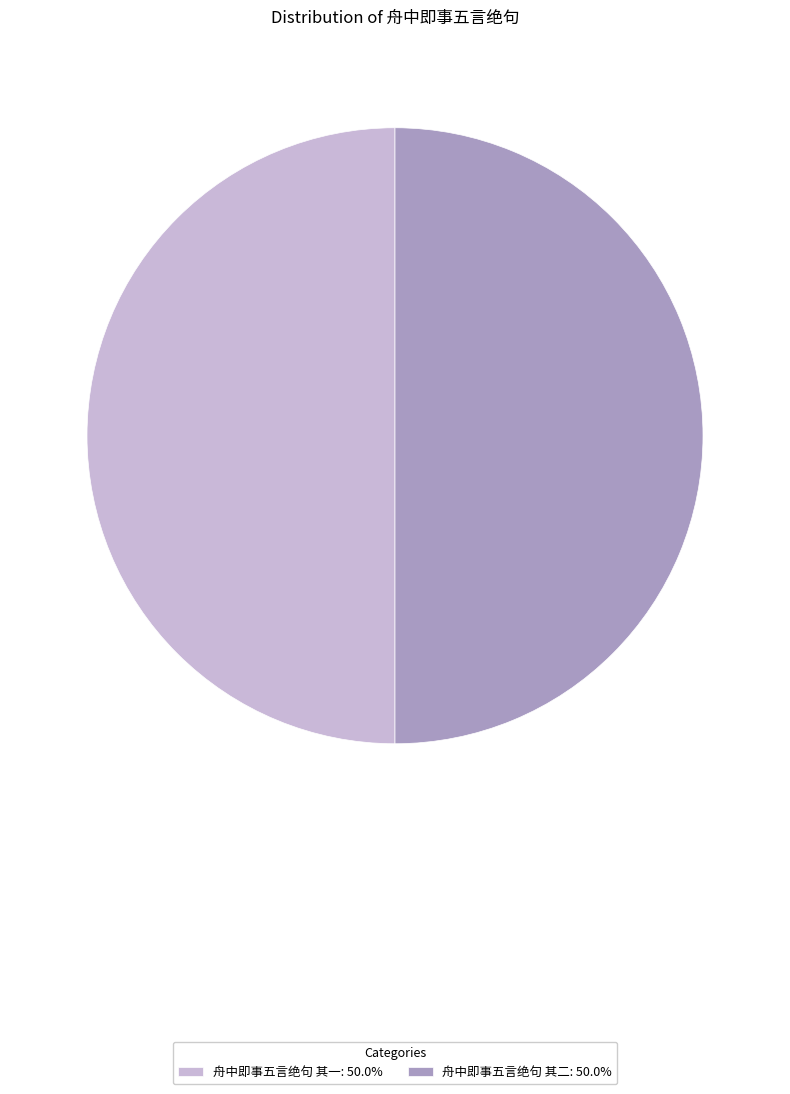

What is the ratio of the value at 舟中即事五言绝句 其一: 50.0% to the value at 舟中即事五言绝句 其二: 50.0%?

1.0